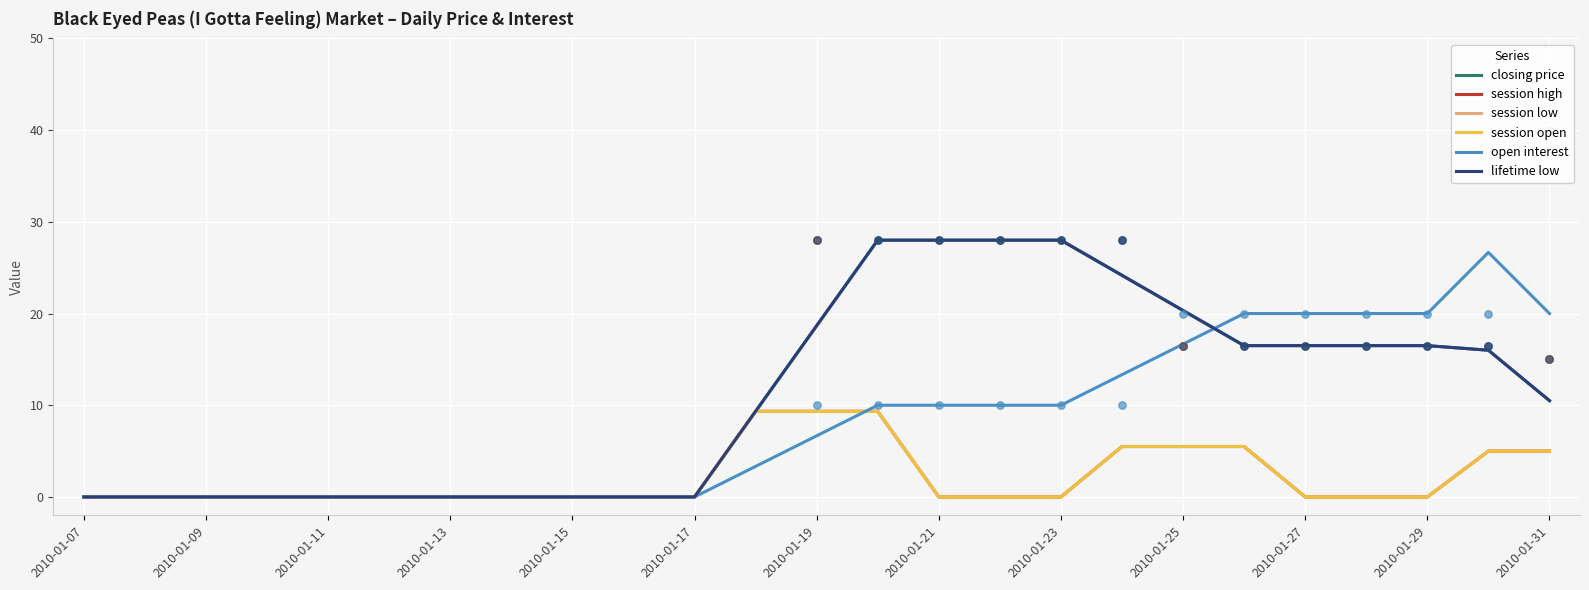

Is the value of session low at 2010-01-19 greater than the value of session high at 2010-01-15?

Yes